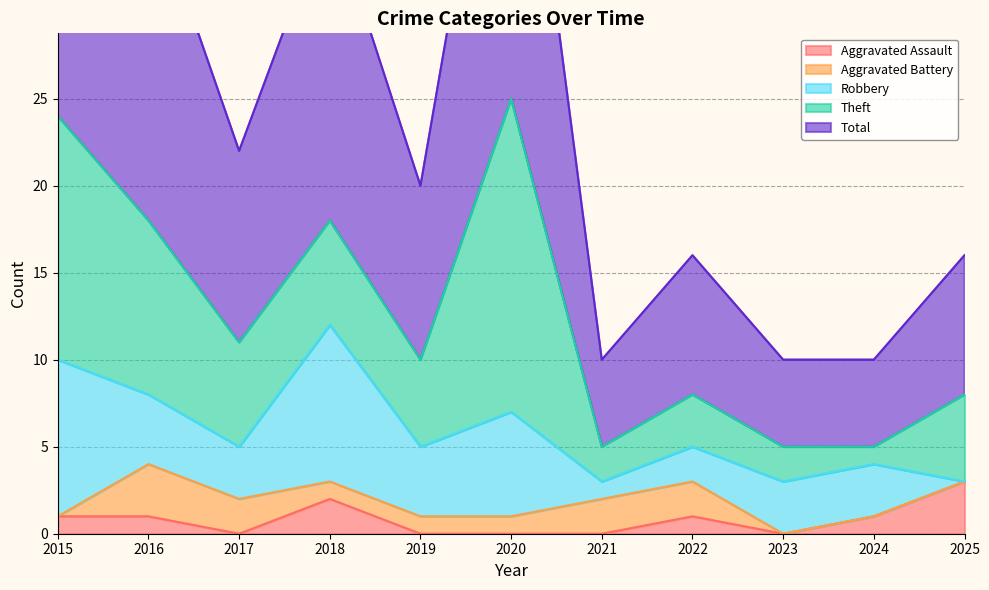

Reading right to left, extract all data points from this chart.

Aggravated Assault: 3	1	0	1	0	0	0	2	0	1	1
Aggravated Battery: 0	0	0	2	2	1	1	1	2	3	0
Robbery: 0	3	3	2	1	6	4	9	3	4	9
Theft: 5	1	2	3	2	18	5	6	6	10	14
Total: 8	5	5	8	5	25	10	18	11	19	24